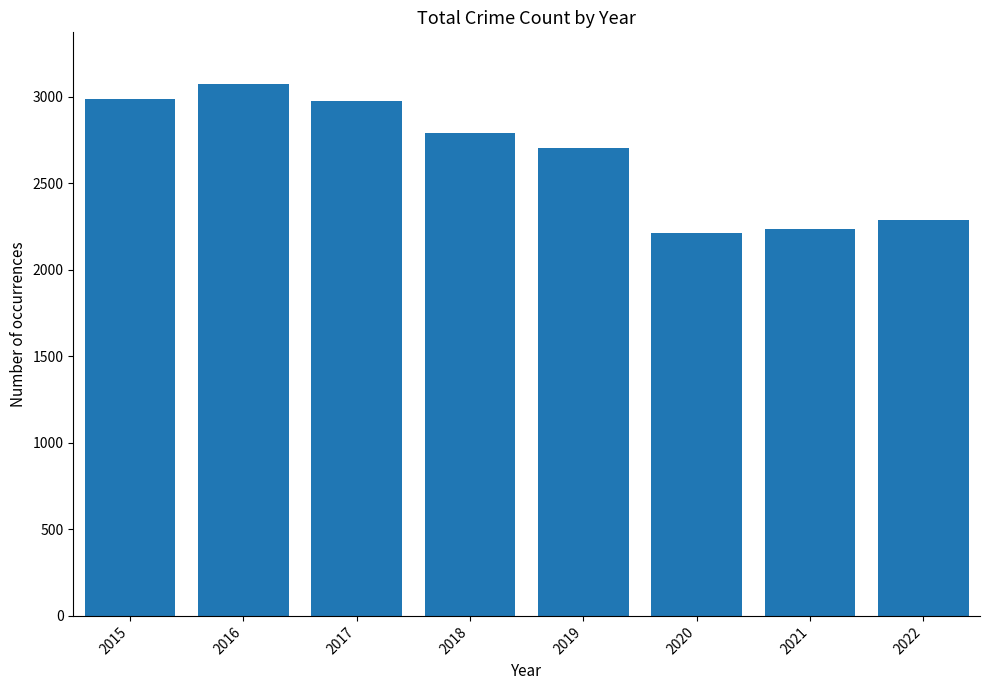

What is the minimum value shown in the chart?

2213